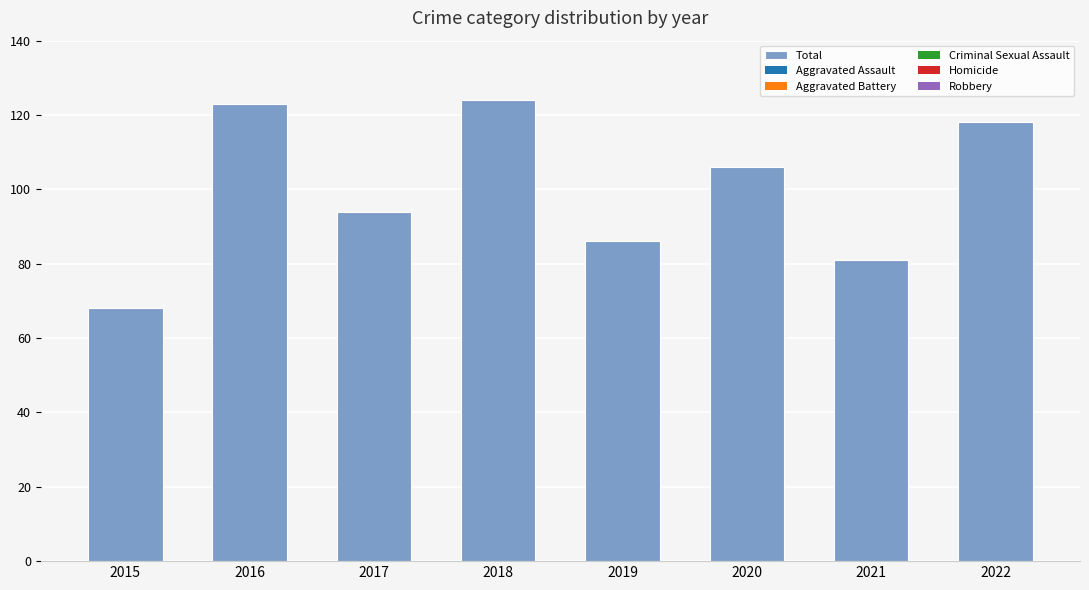

At which label is the value closest to 96?

2017